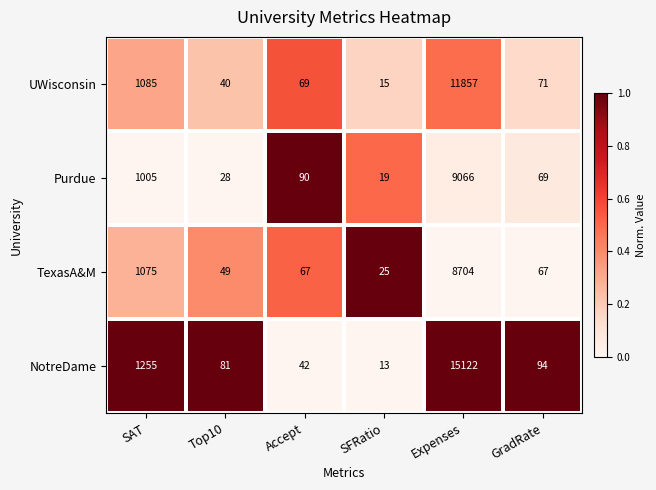

What is the sum of the Purdue values at SAT and Accept?

1095